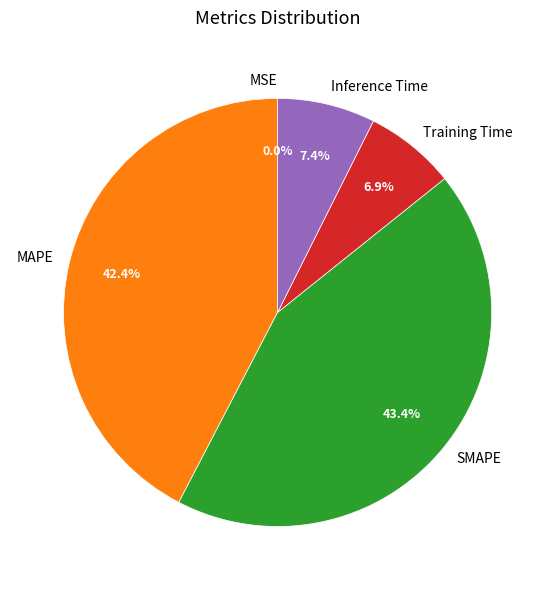

Which slice is the largest?

SMAPE